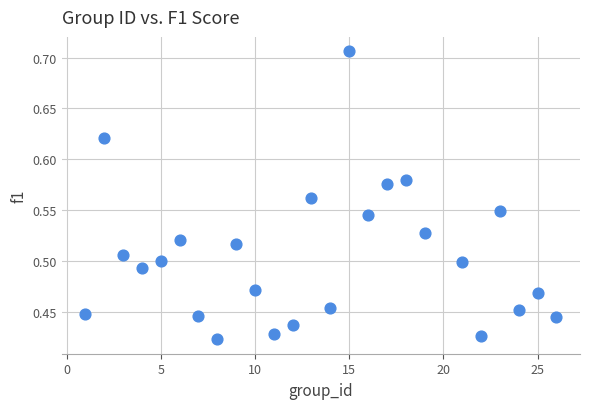

What is the range of X values (max minus min)?

25.0